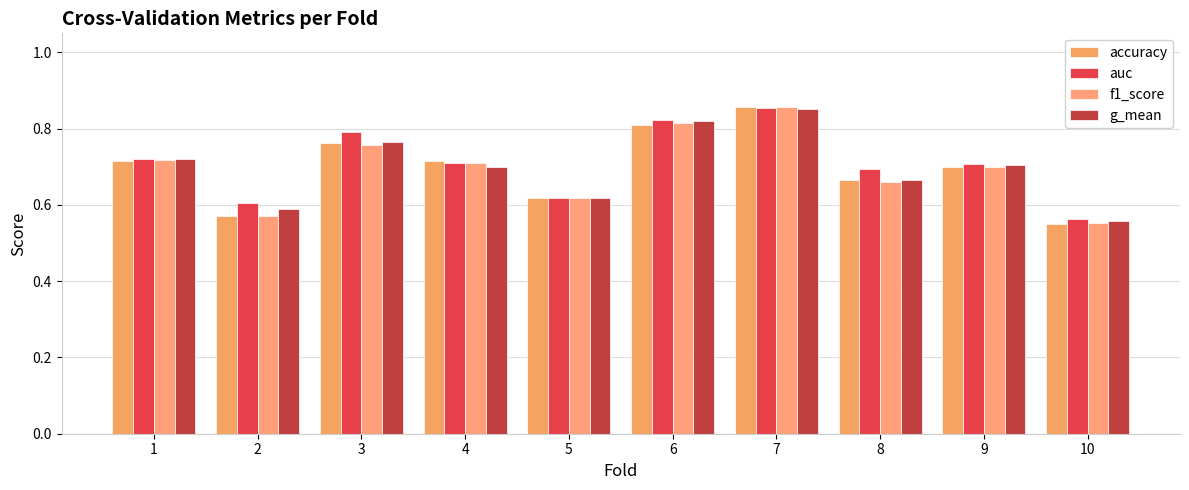

List the series in order of their peak value, highest first.

accuracy, f1_score, auc, g_mean